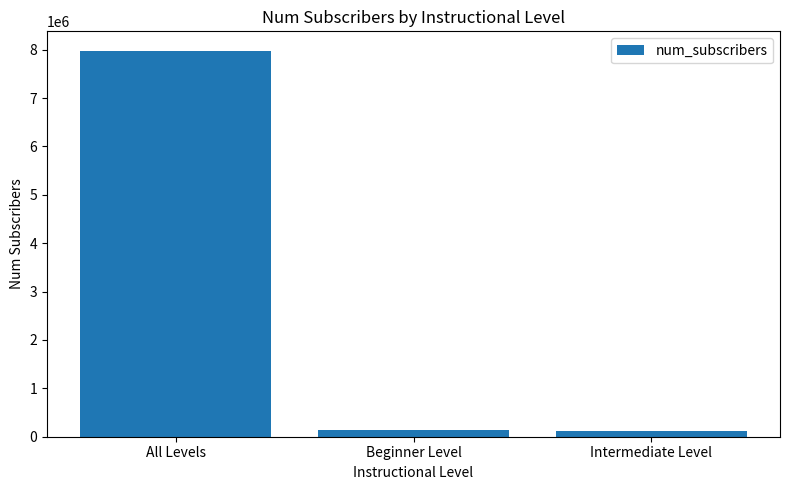

What is the greatest value displayed?

7979470